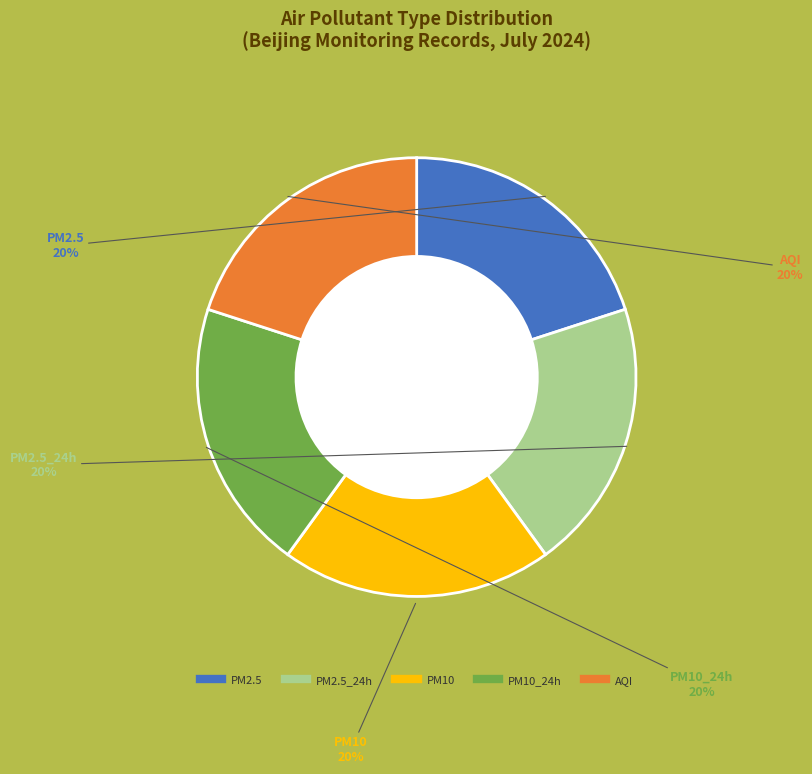

Is there any slice that represents more than half of the pie?

No